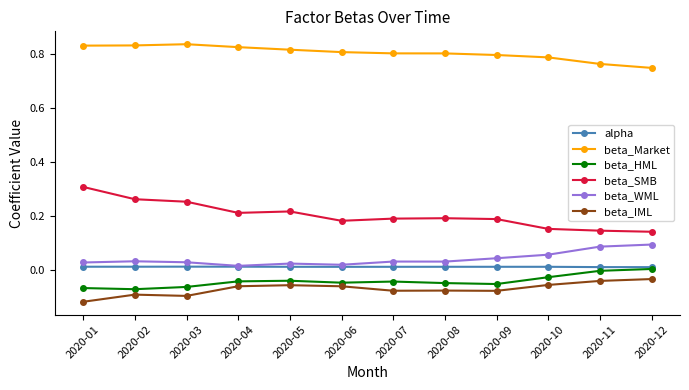

At which category does the chart reach its minimum across all series?

2020-01